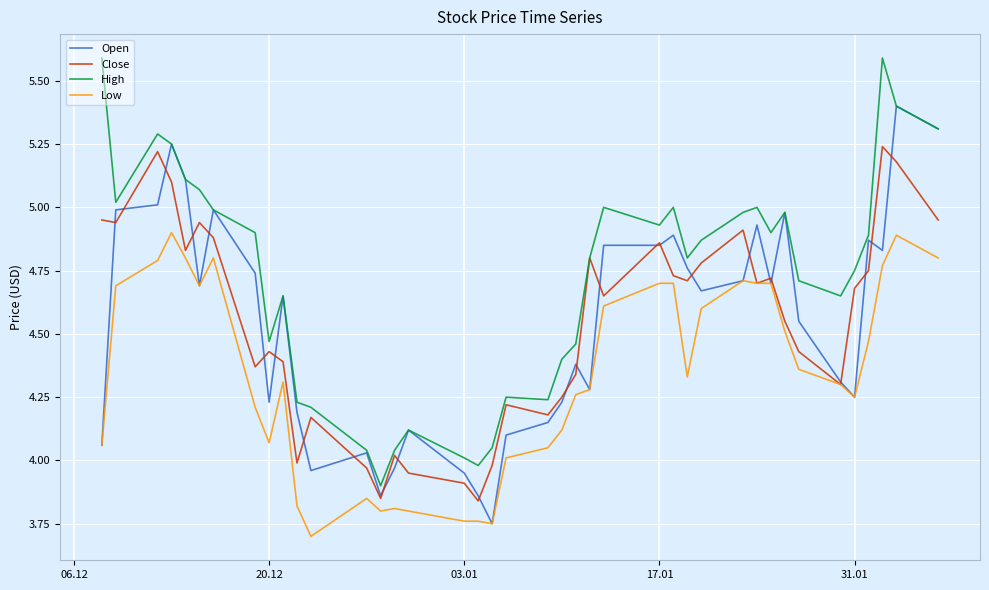

List the series in order of their peak value, highest first.

High, Open, Close, Low